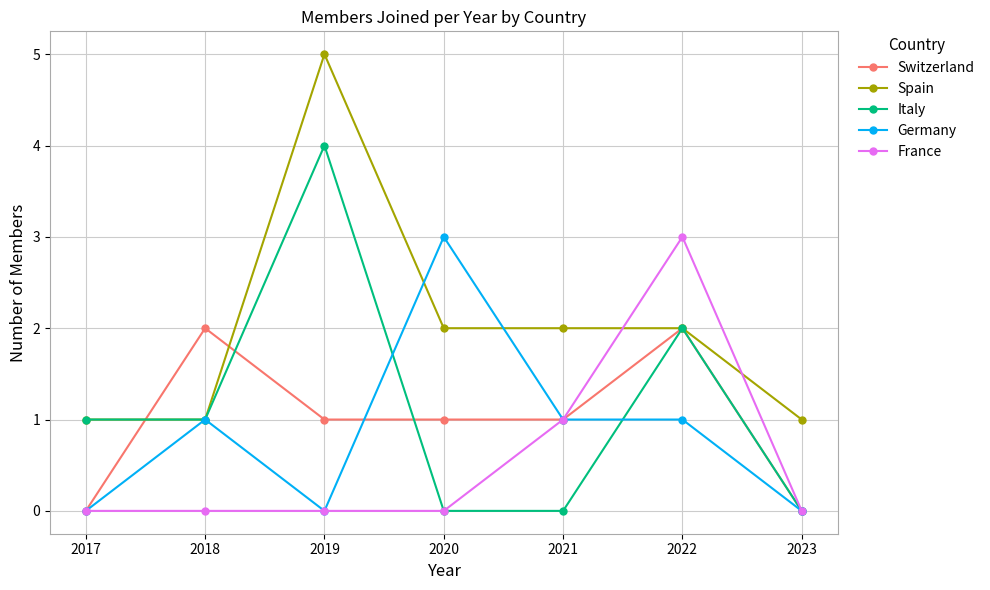

What are all the series names shown in the legend?

Switzerland, Spain, Italy, Germany, France